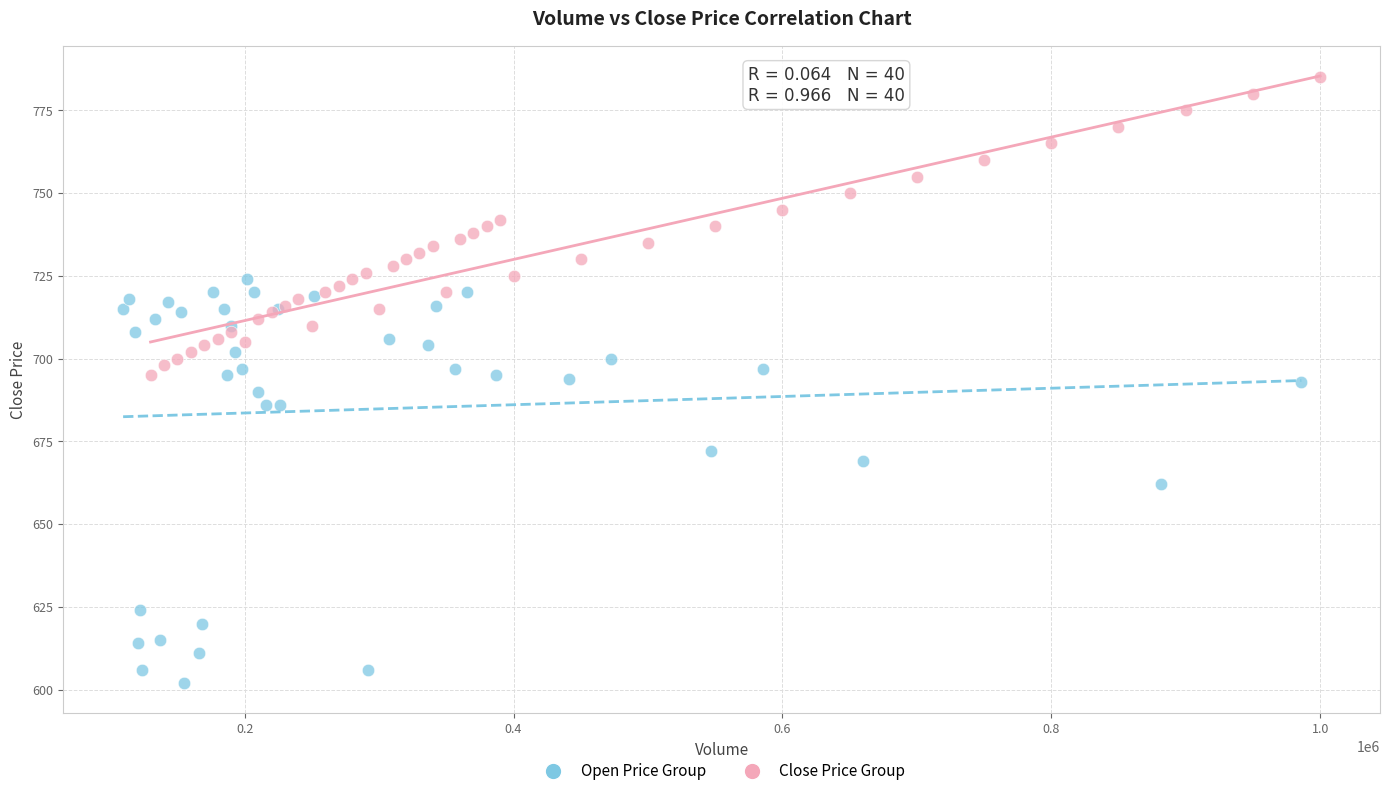

Which series reaches the minimum Y coordinate?

Open Price Group